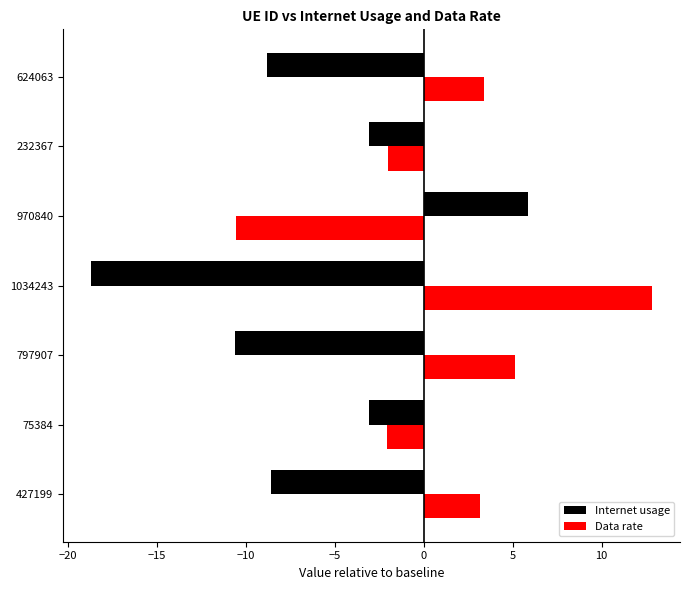

What is the average value of the Data rate series?

1.4